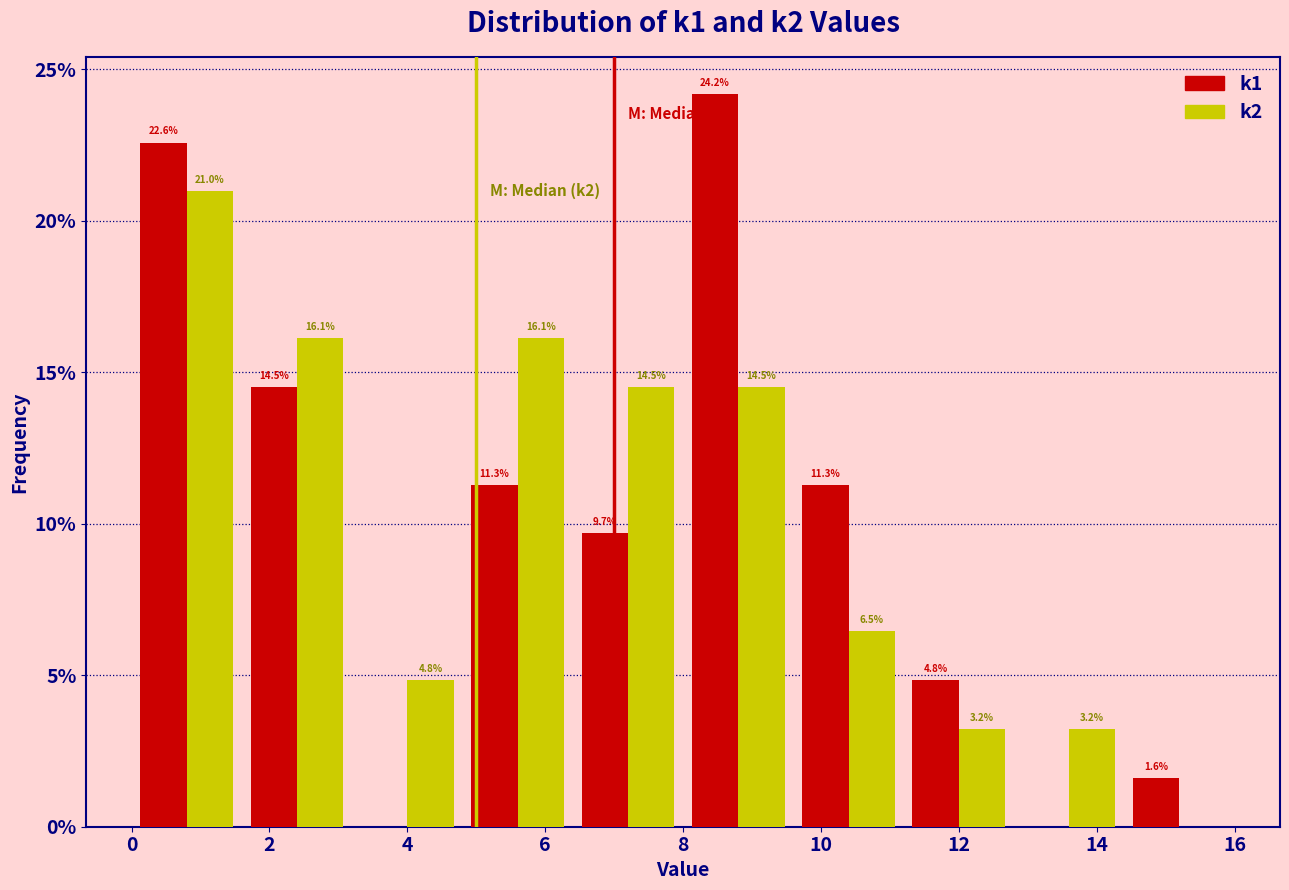

In the k1 series, which range on the x-axis has the tallest bar?

8.0 to 9.6